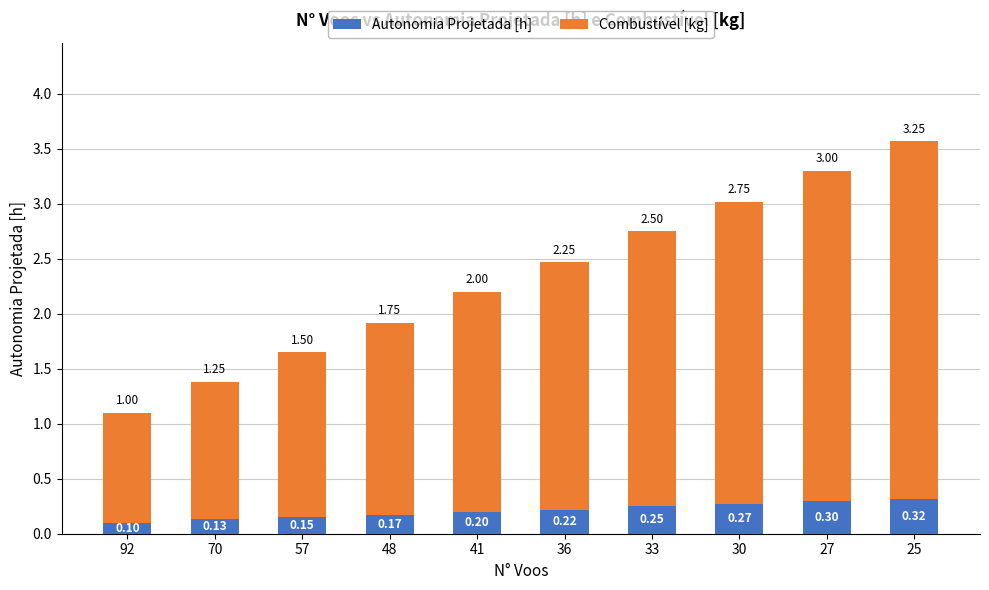

Rank the categories by Autonomia Projetada [h] value from lowest to highest.

92, 70, 57, 48, 41, 36, 33, 30, 27, 25